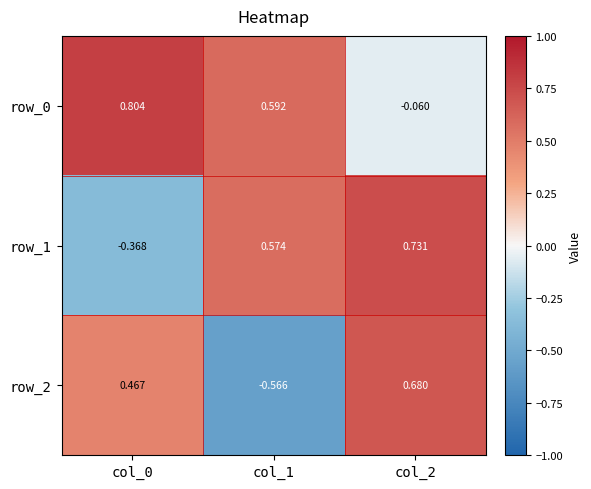

Count the number of data series in this chart.

3